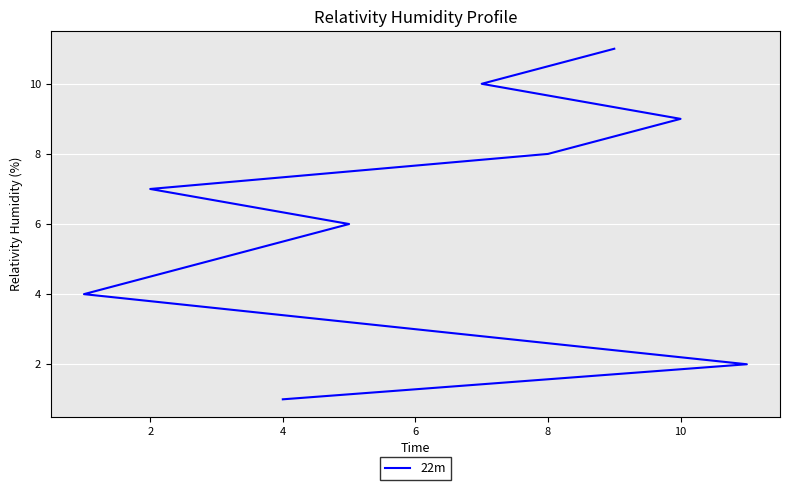

What is the difference between the values at 0 and 8?

4